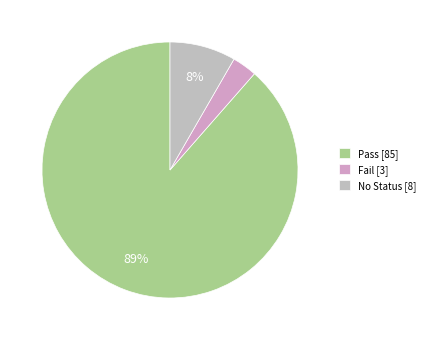

True or false: Fail accounts for 3% of the total.

True